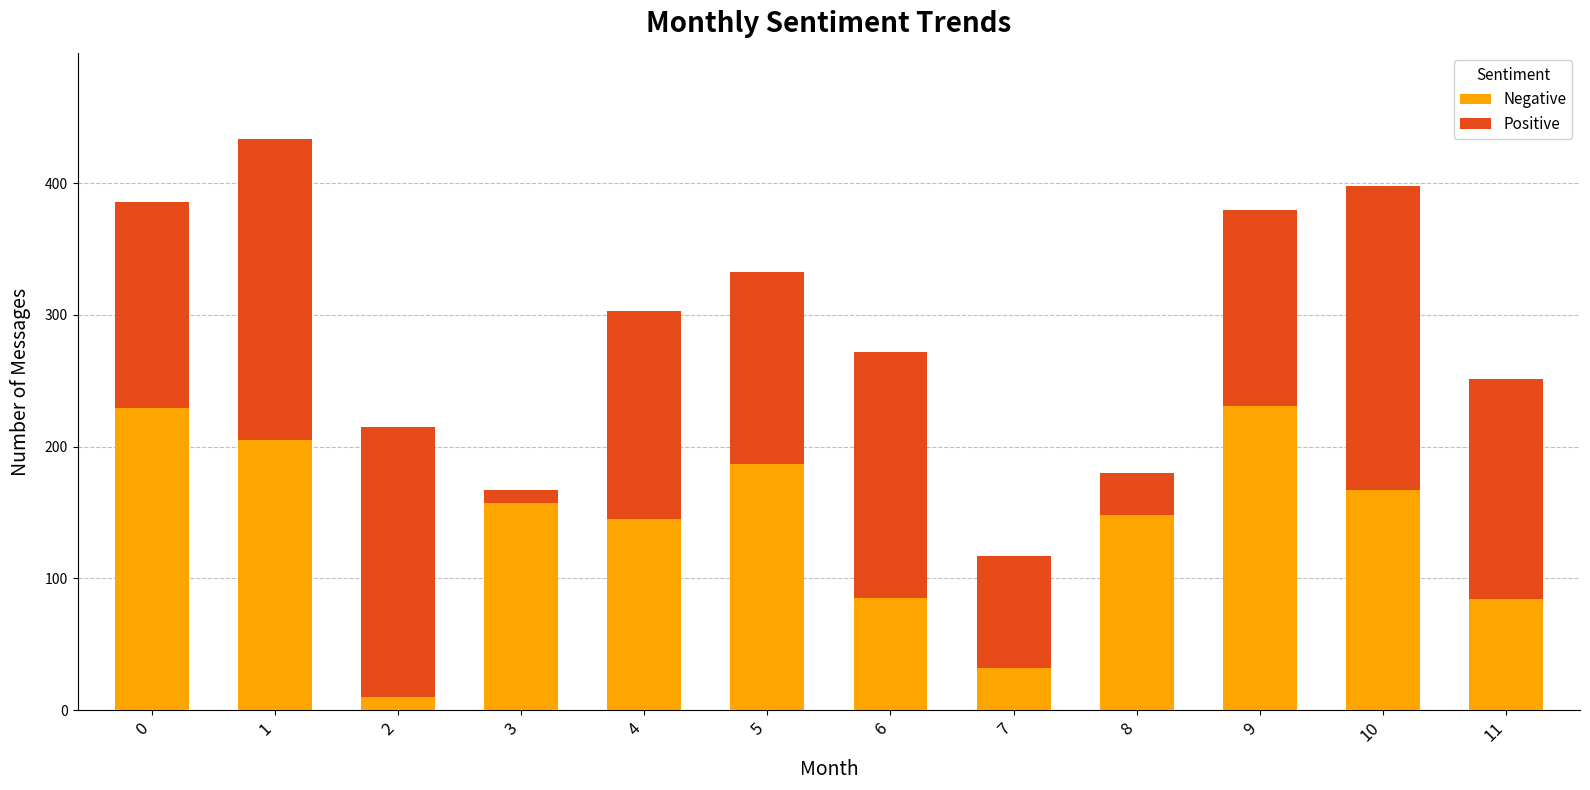

What is the maximum value for Negative?

231.1